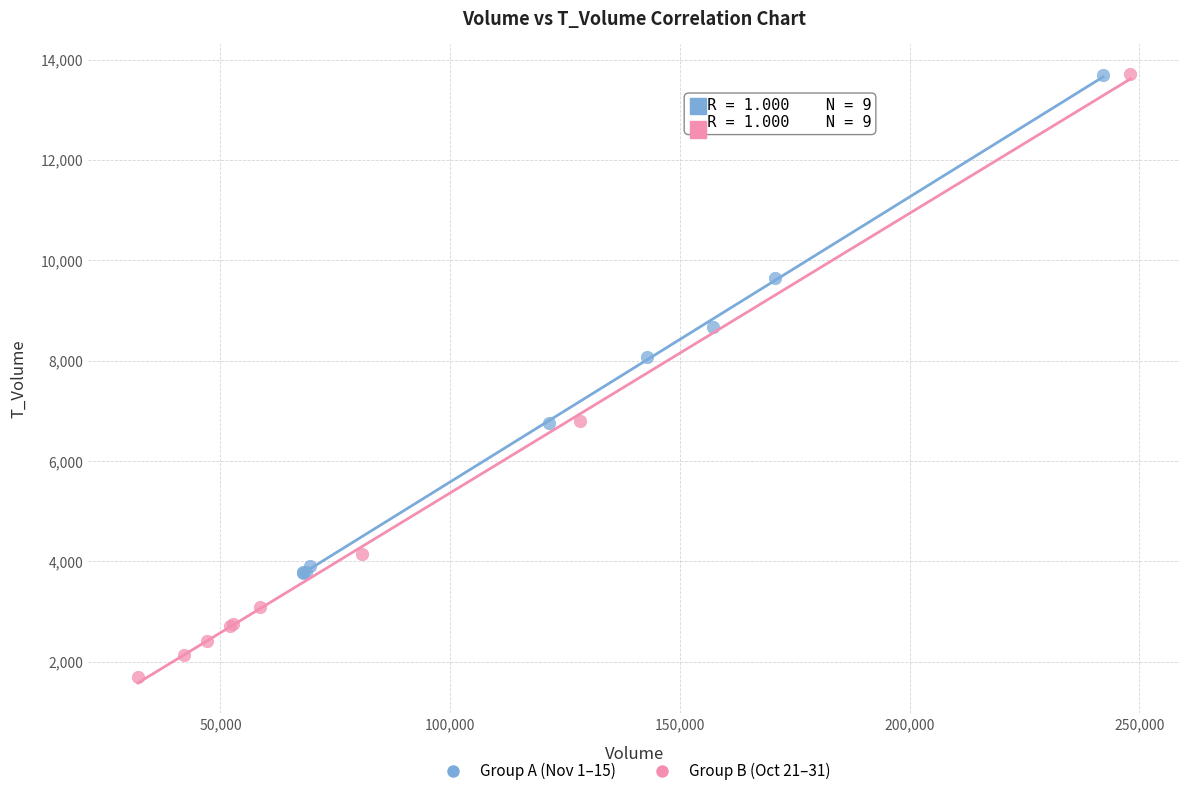

Which series has the largest Y range (max minus min)?

Group B (Oct 21–31)